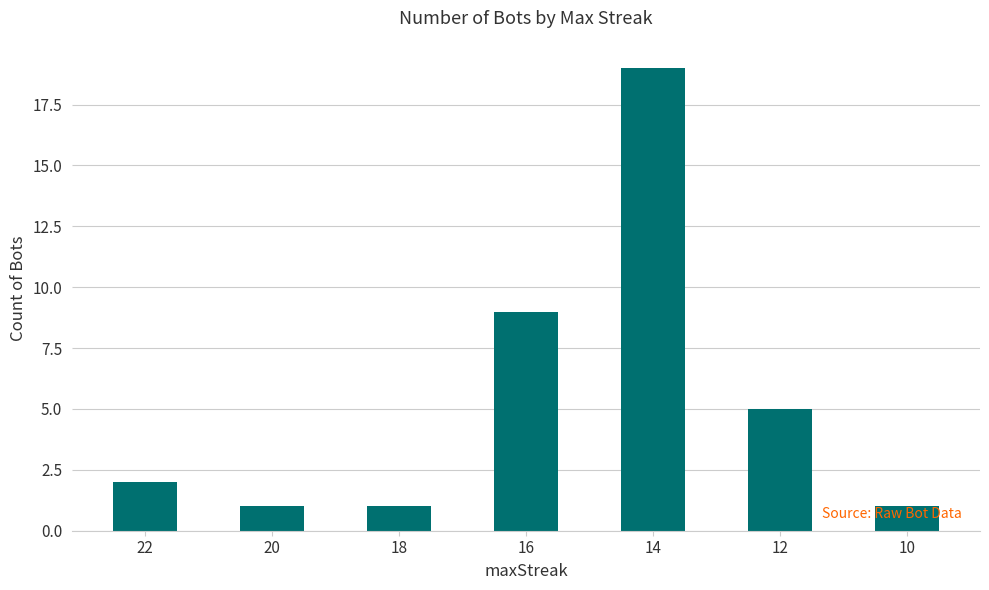

How many bars are there in total?

7